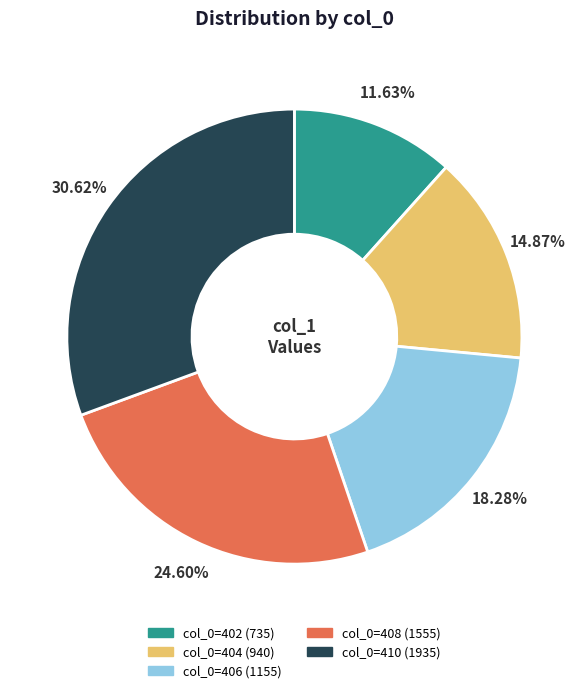

Is there a majority slice in this chart?

No